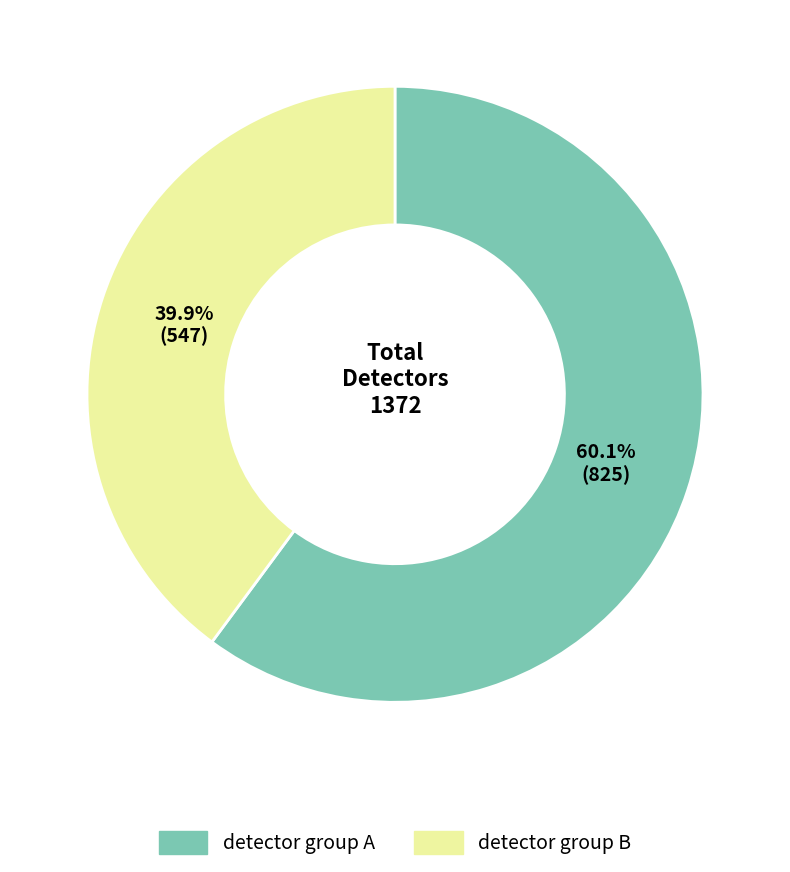

Is there any slice that represents more than half of the pie?

Yes